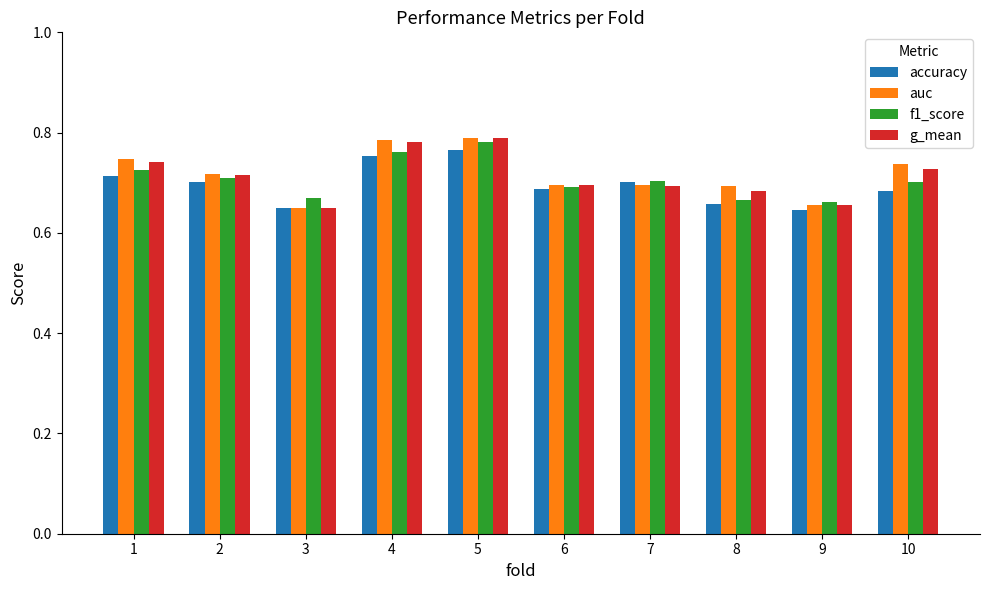

Between 5 and 7, which series saw the biggest shift?

auc